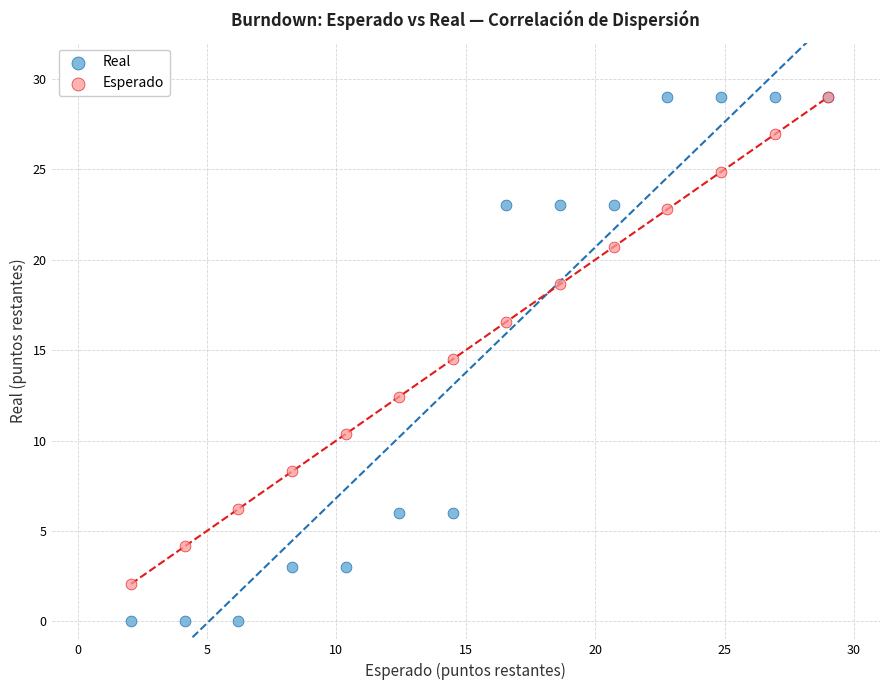

In the Esperado series, what Y value is closest to 15?

14.5